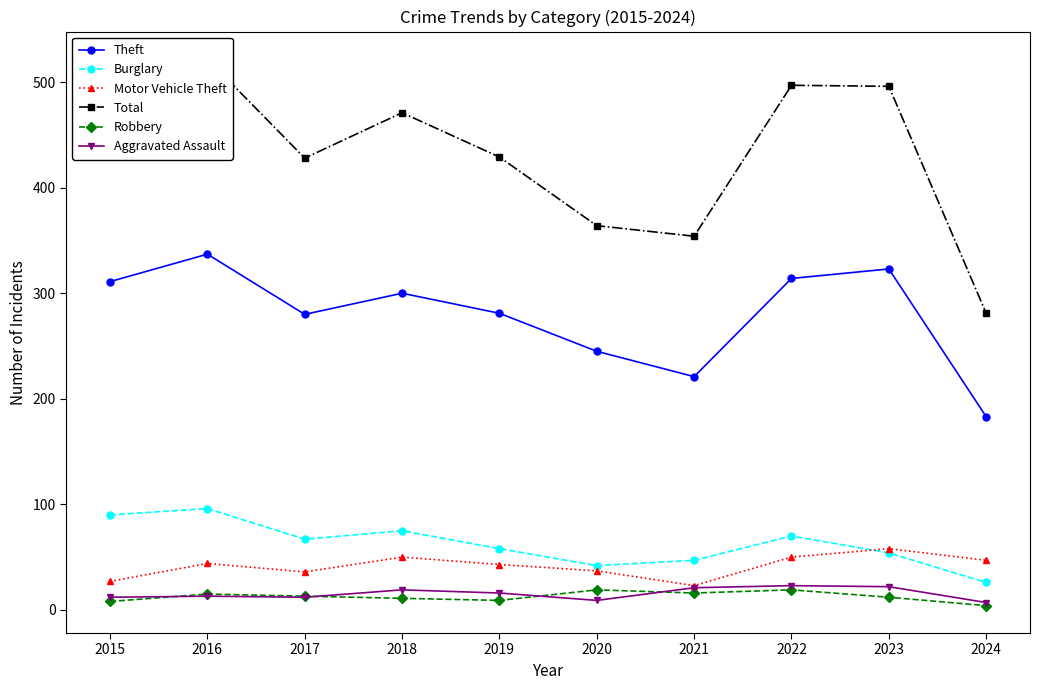

At which category does the chart reach its minimum across all series?

2024